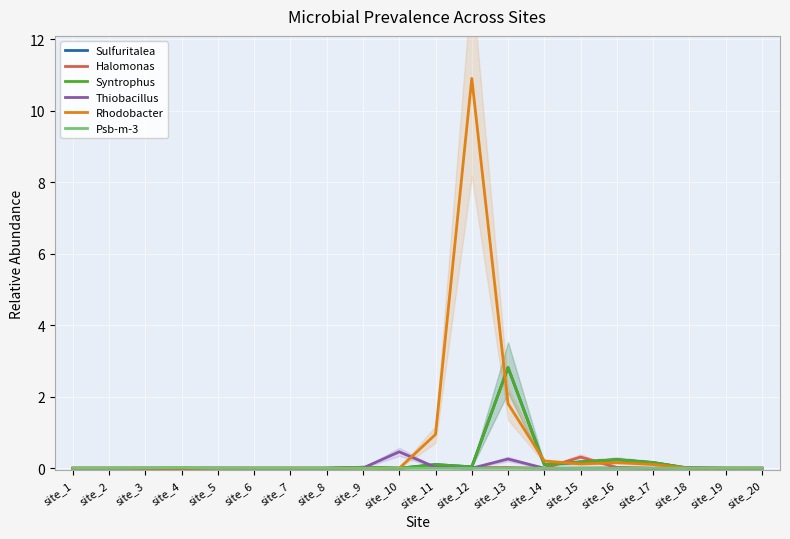

How many interior local valleys does the Sulfuritalea series have?

4